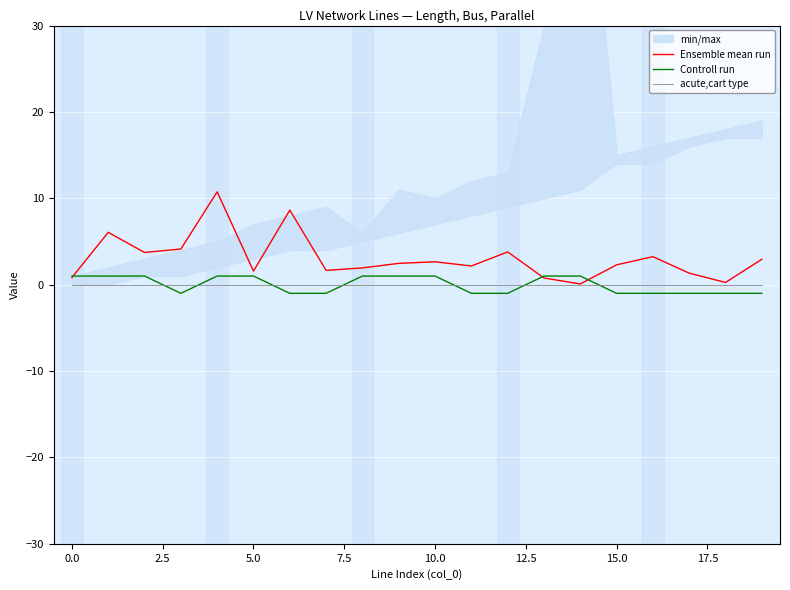

Is it true that Controll run equals 1.0 at 5.0?

True